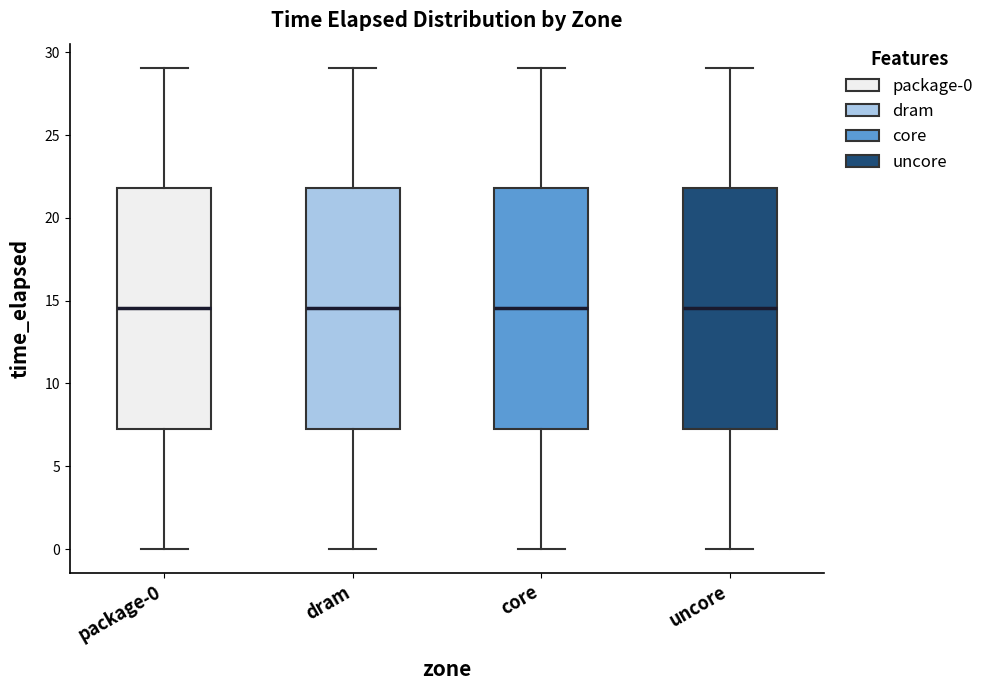

Where is the upper edge of the box for package-0 on the y-axis? The values are not printed on the chart, so give them approximately, as read against the axis.

22.0